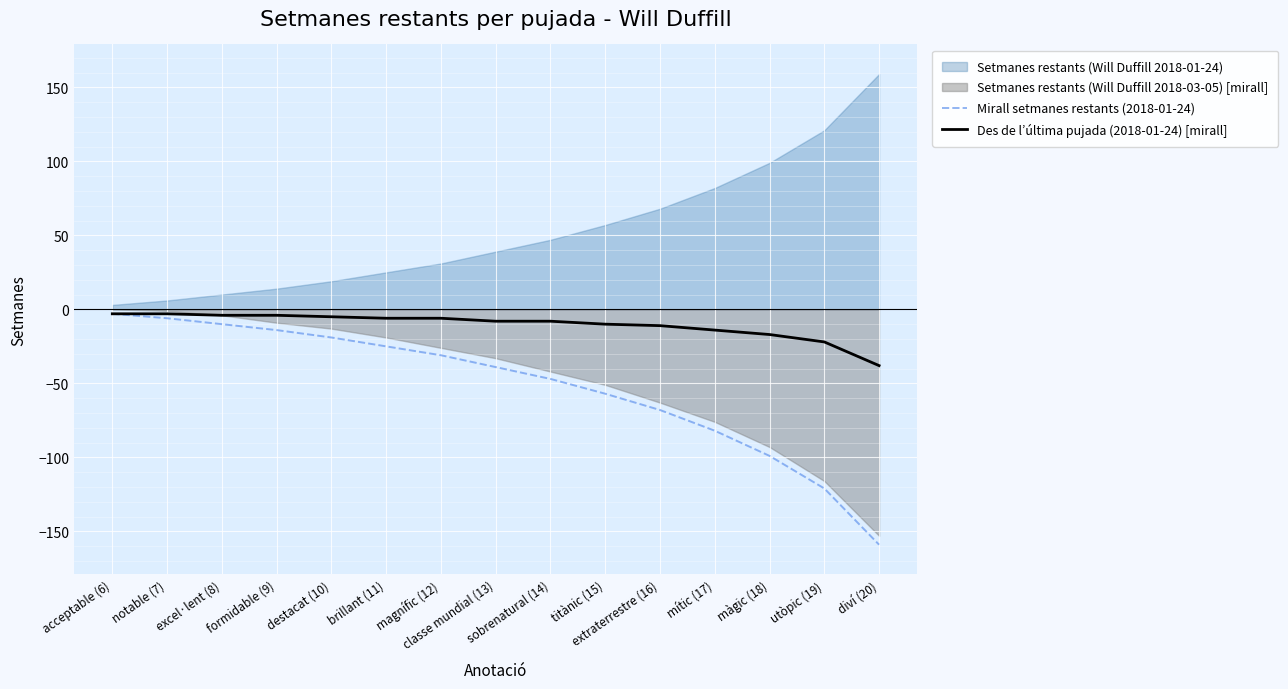

Where is Des de l’última pujada (2018-01-24) [mirall] nearest to the value -20?

utòpic (19)